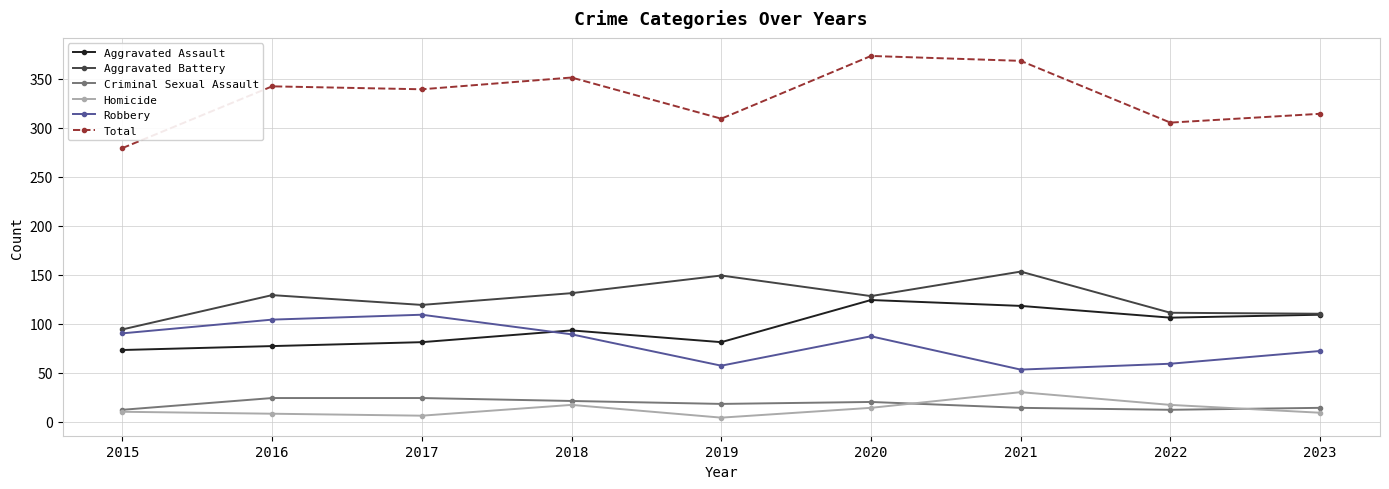

What is the average value of the Total series?

331